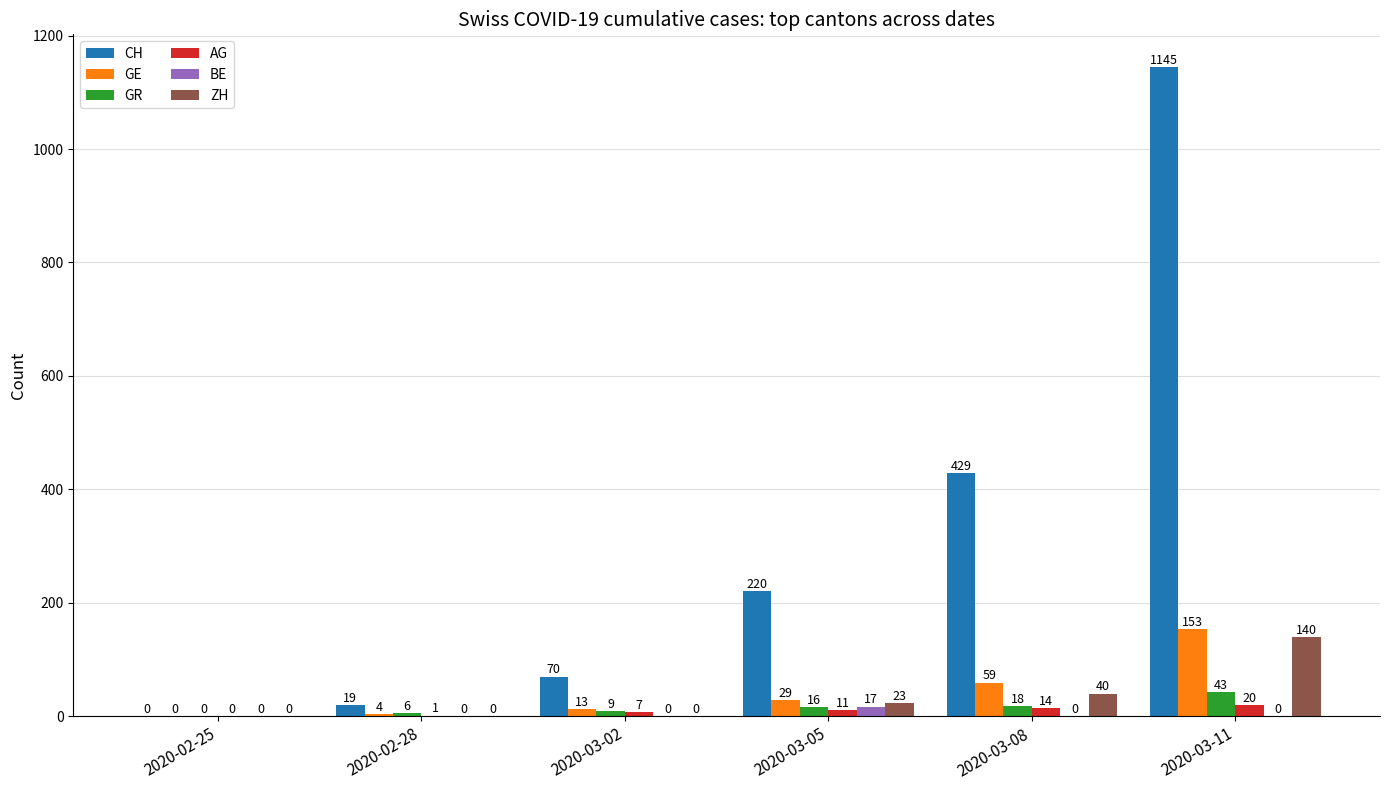

How many distinct data groups are displayed?

6